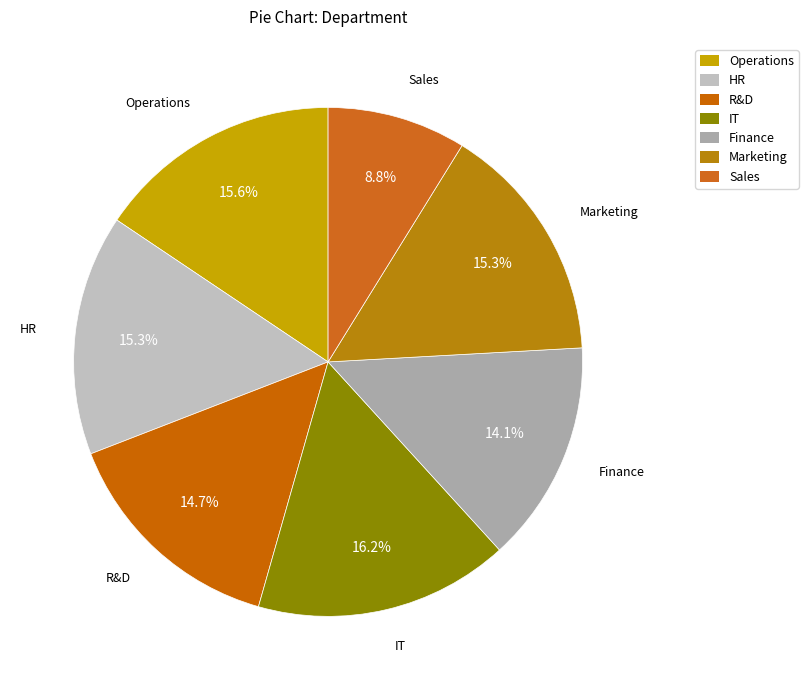

True or false: Operations accounts for 9% of the total.

False